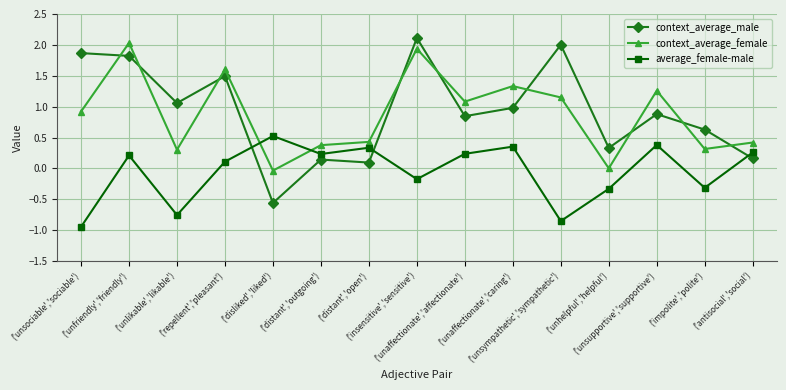

How many intersections are there between context_average_female and average_female-male?

2